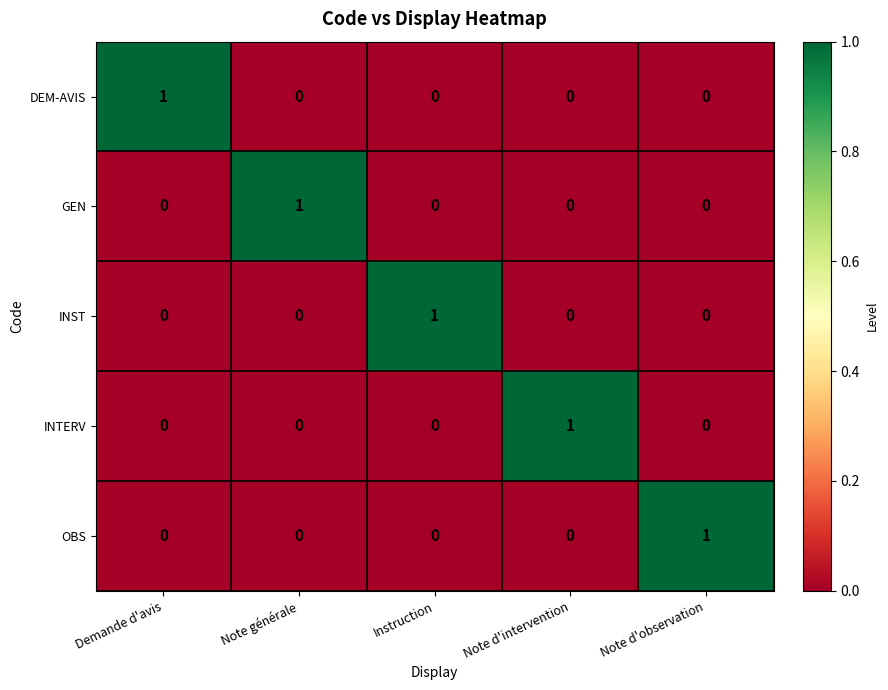

At how many categories does at least one series exceed 0?

5